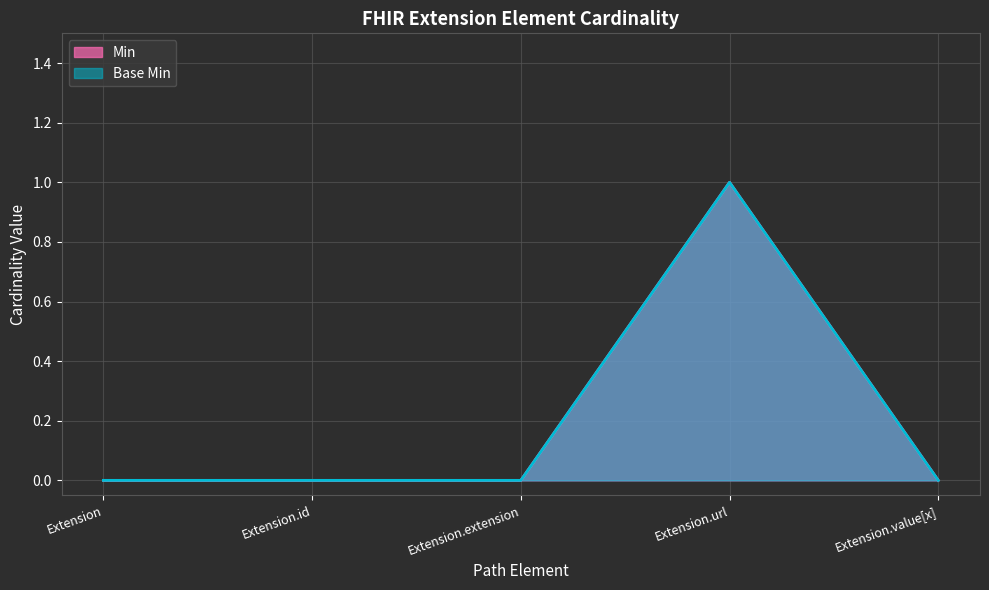

List the labels in order of Base Min value, smallest first.

Extension, Extension.id, Extension.extension, Extension.value[x], Extension.url